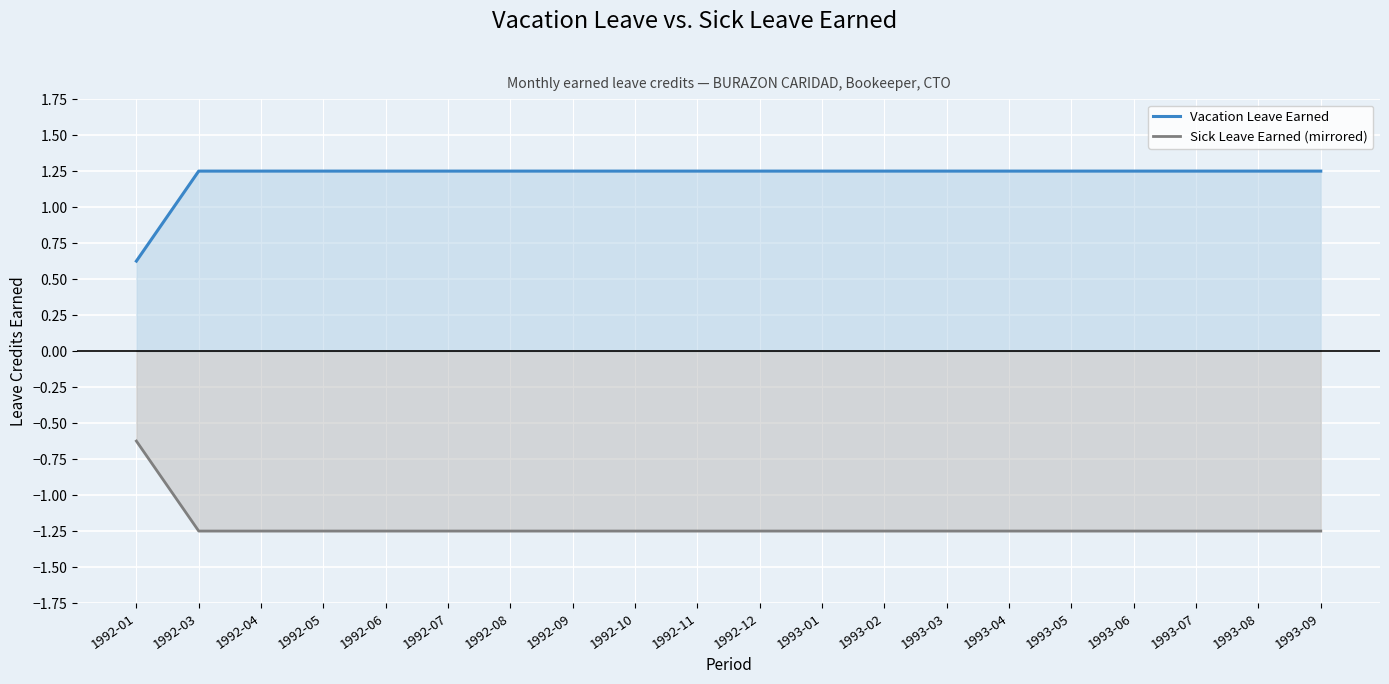

What position from the right is 1992-04?

18